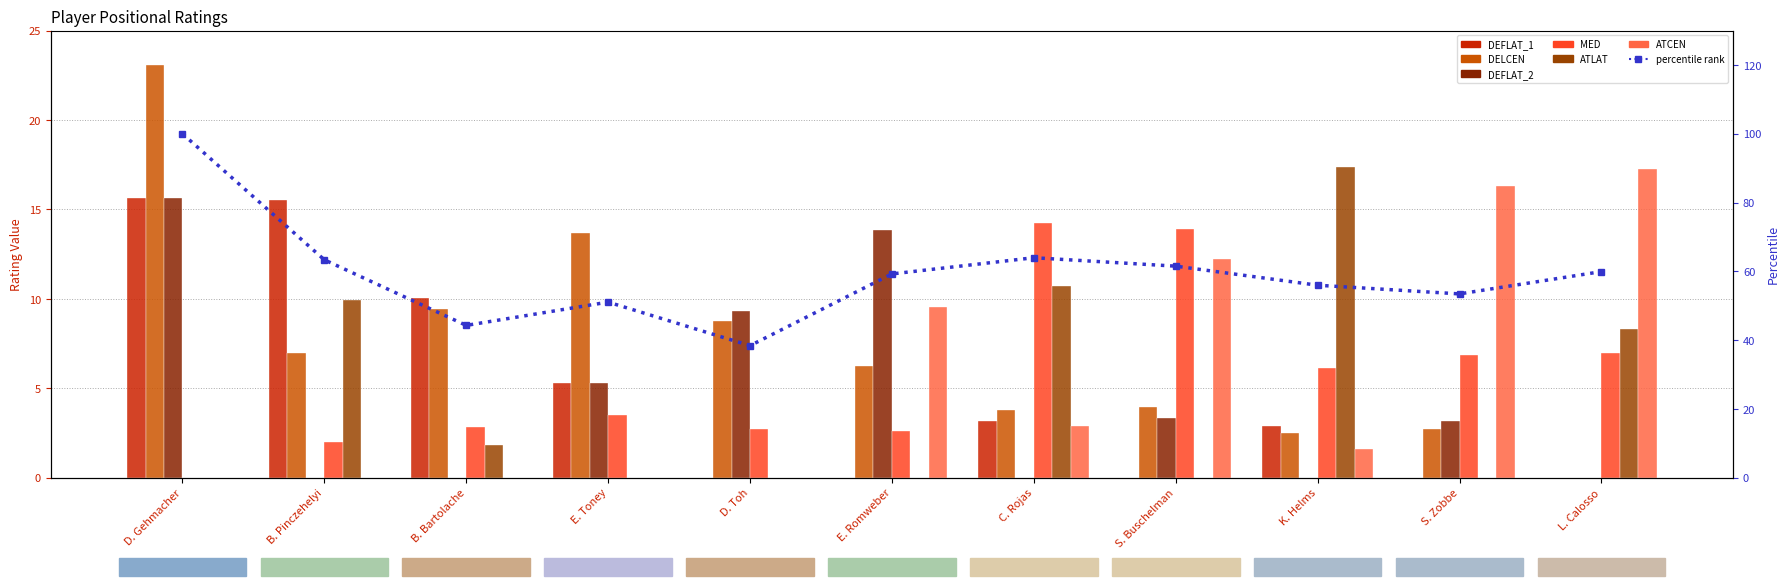

The MED series shows 21.1 at C. Rojas. True or false?

False